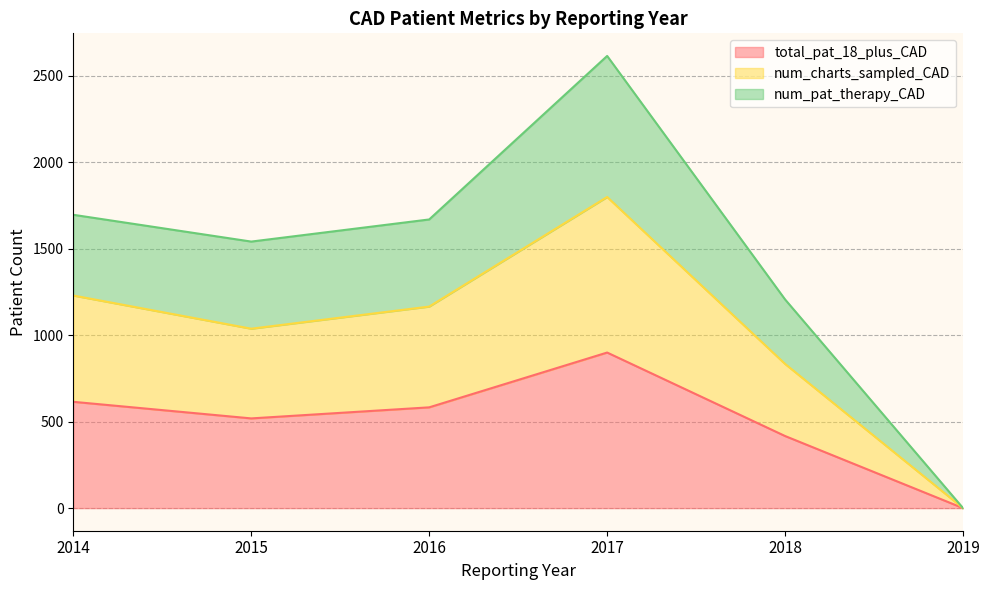

What is the difference between the highest and lowest values at 2017?

1716